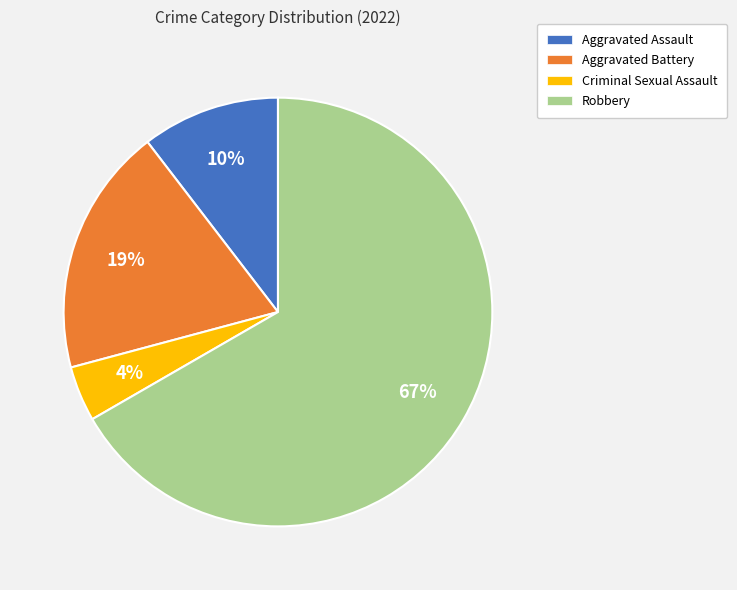

Which has a higher value, Robbery or Aggravated Assault?

Robbery